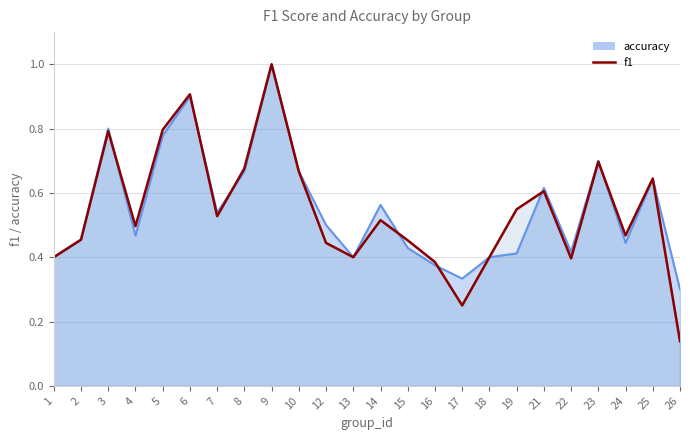

How many interior local valleys does the f1 series have?

6